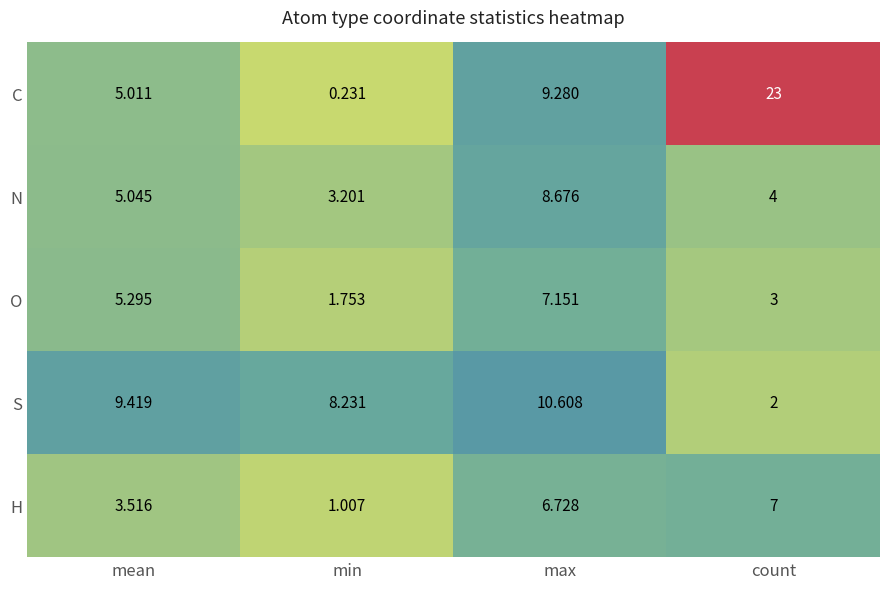

At count, list the series in order from smallest to largest.

S, O, N, H, C